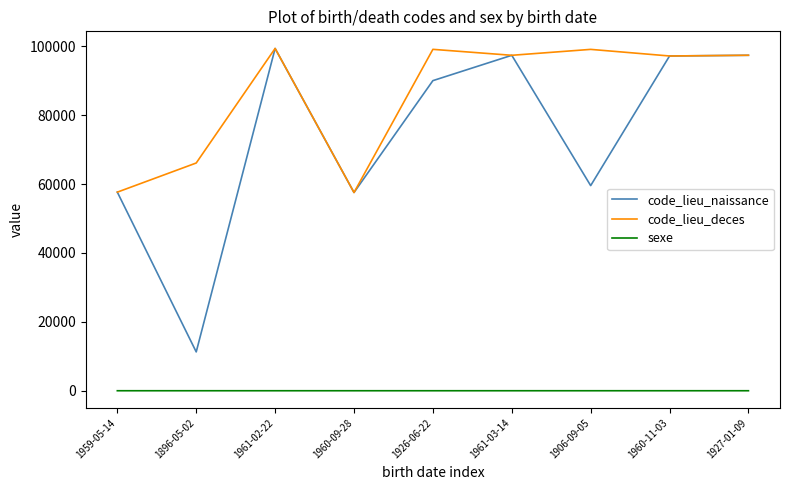

The value of code_lieu_deces at 1959-05-14 is 57672. True or false?

True